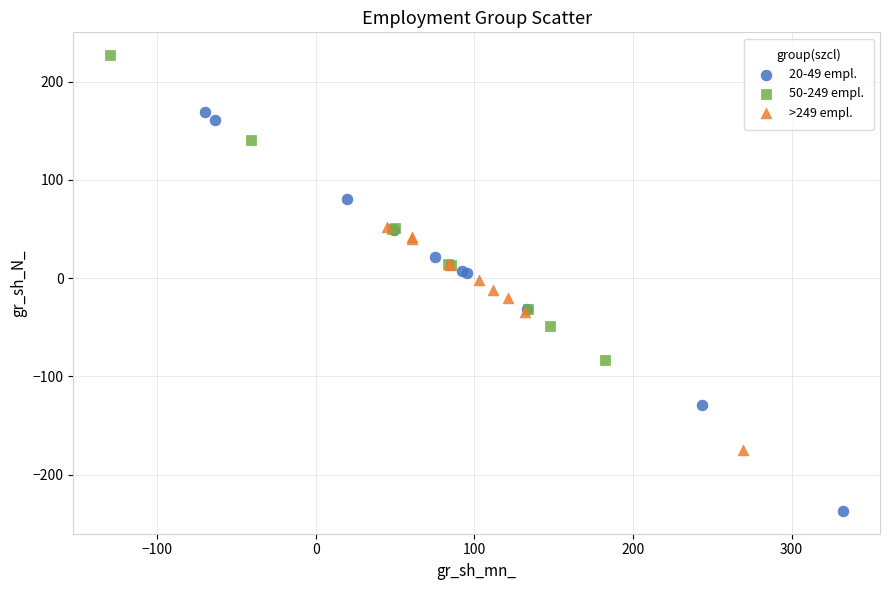

Which series reaches the maximum Y coordinate?

50-249 empl.